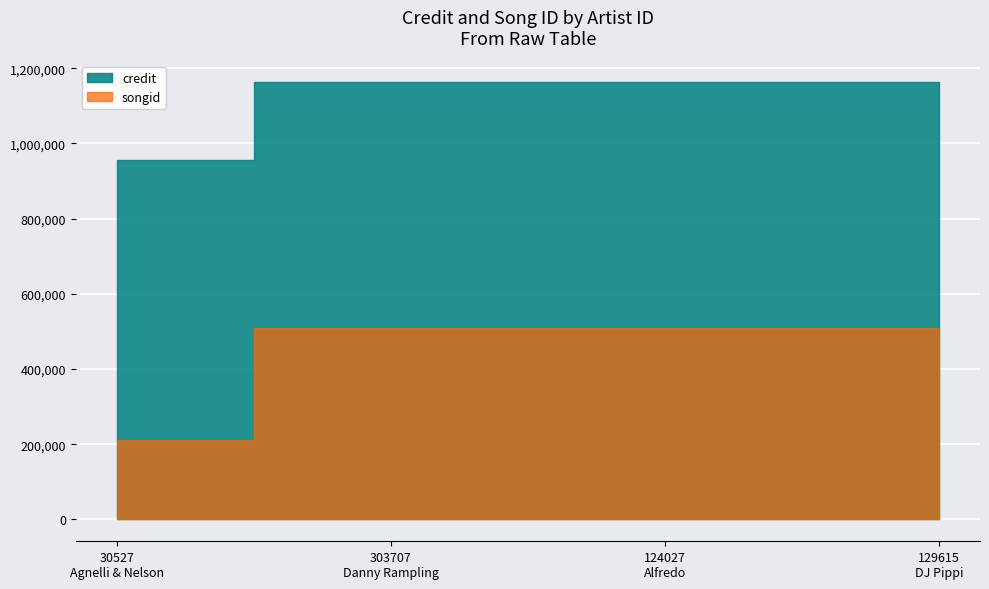

How many lines are shown in the chart?

2